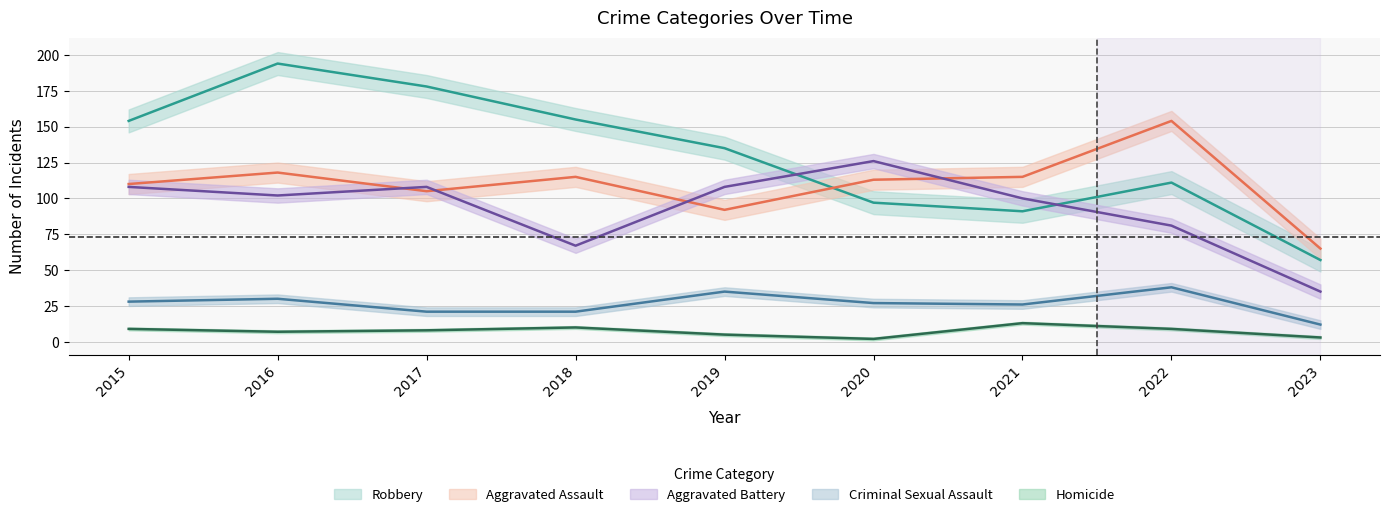

Count the number of data series in this chart.

5